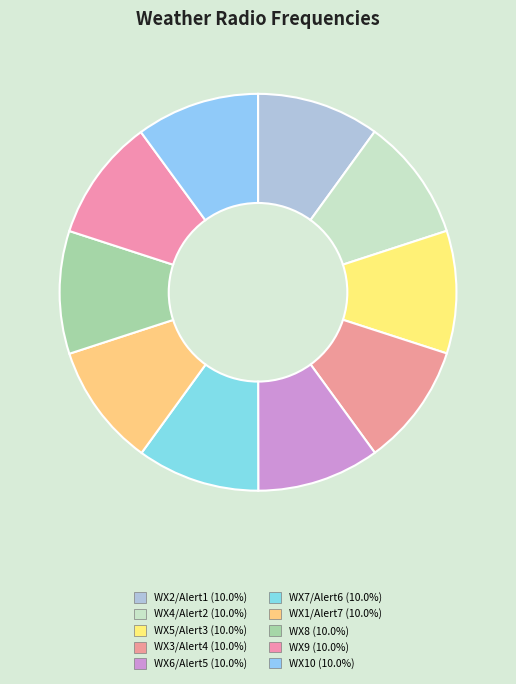

Count the number of slices in the pie.

10